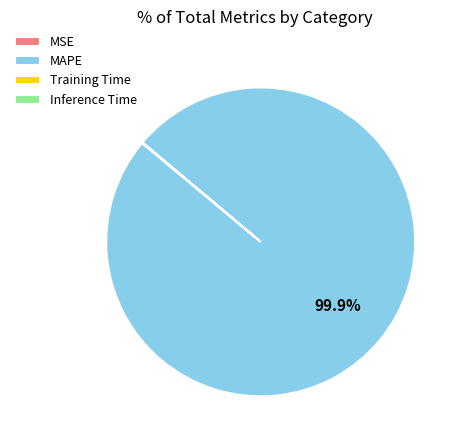

To the nearest percent, what is the difference between the largest and smallest slice percentages?

100%